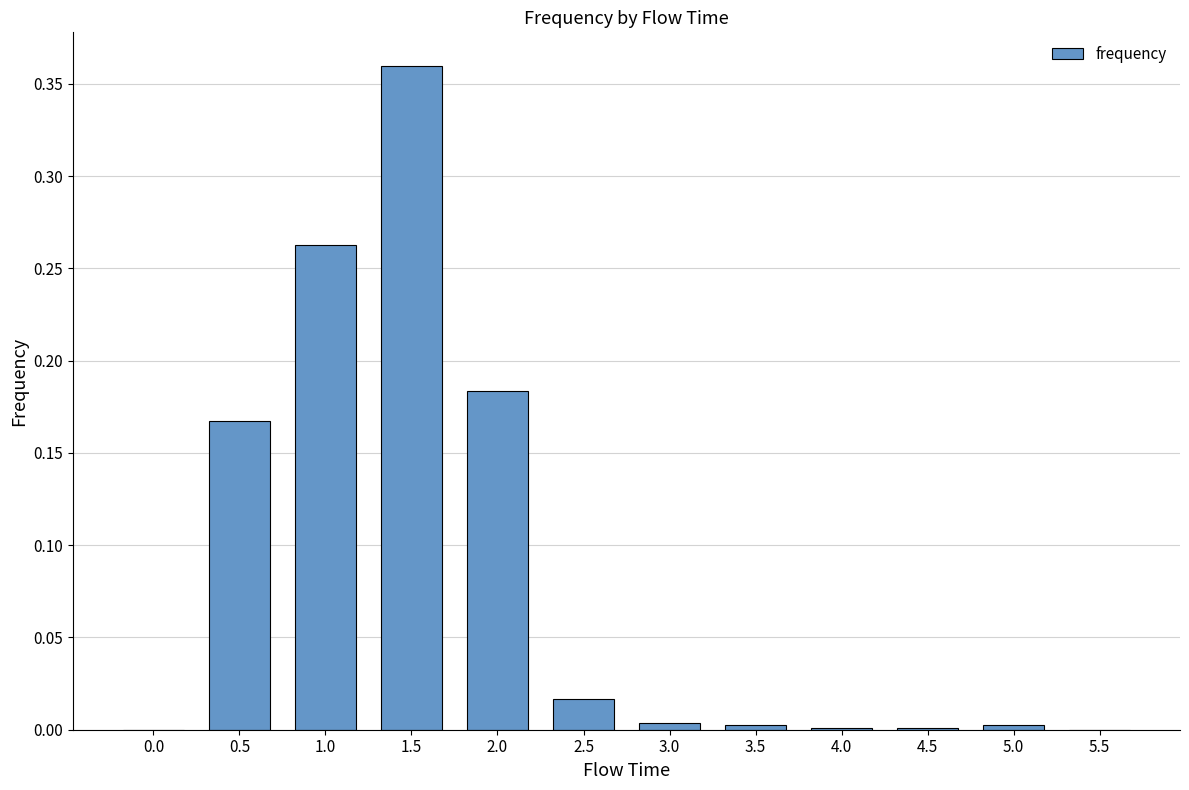

What is the sum of all values?

1.0